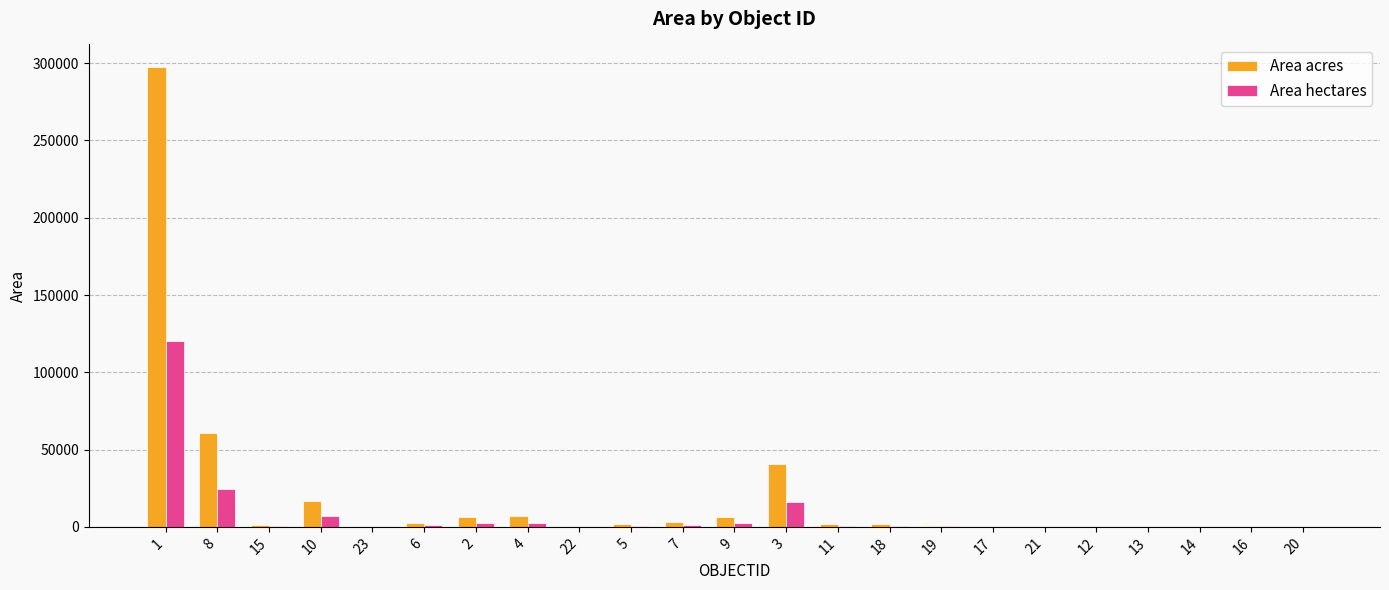

What is the greatest value displayed?

297233.1